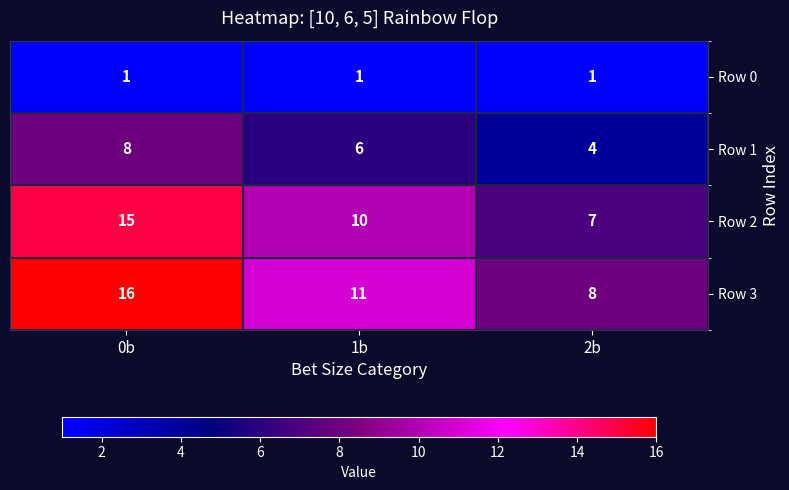

What is the minimum value shown in the chart?

1